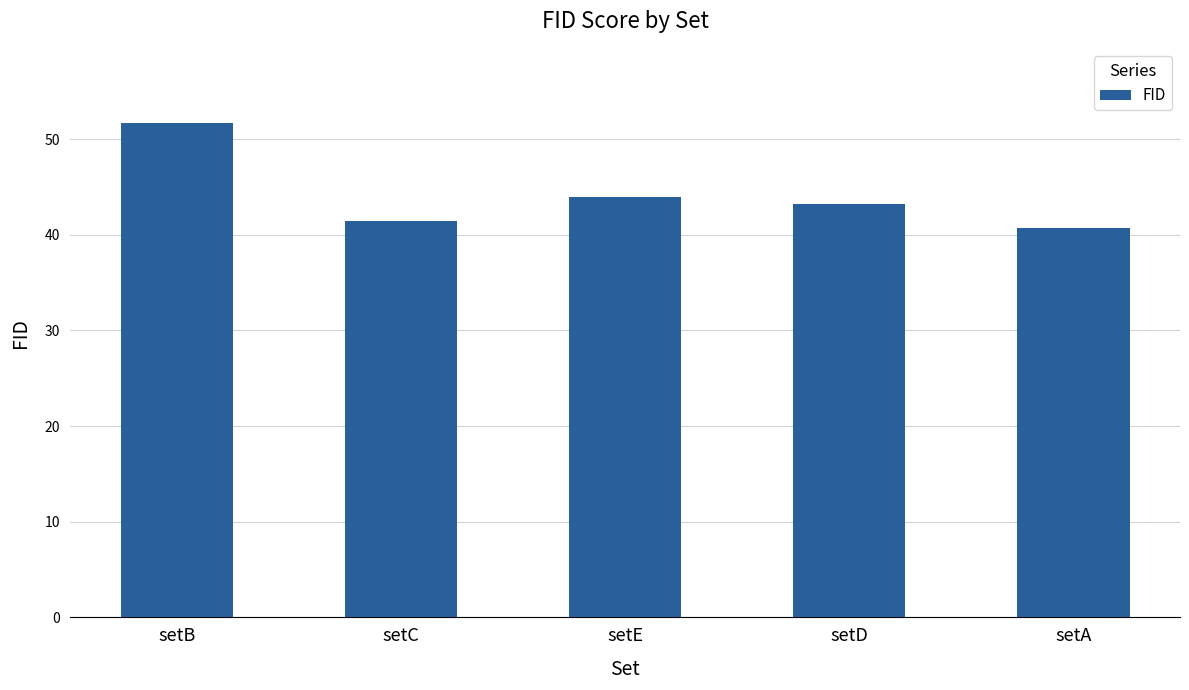

True or false: the data shows 11.1 at setB.

False